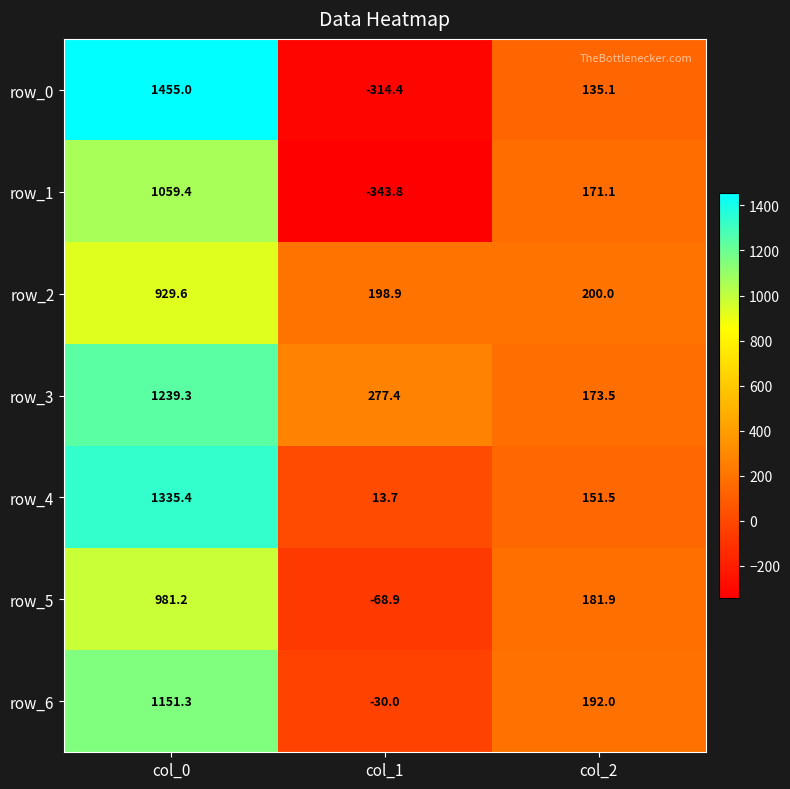

Which series has the widest spread of values?

row_0